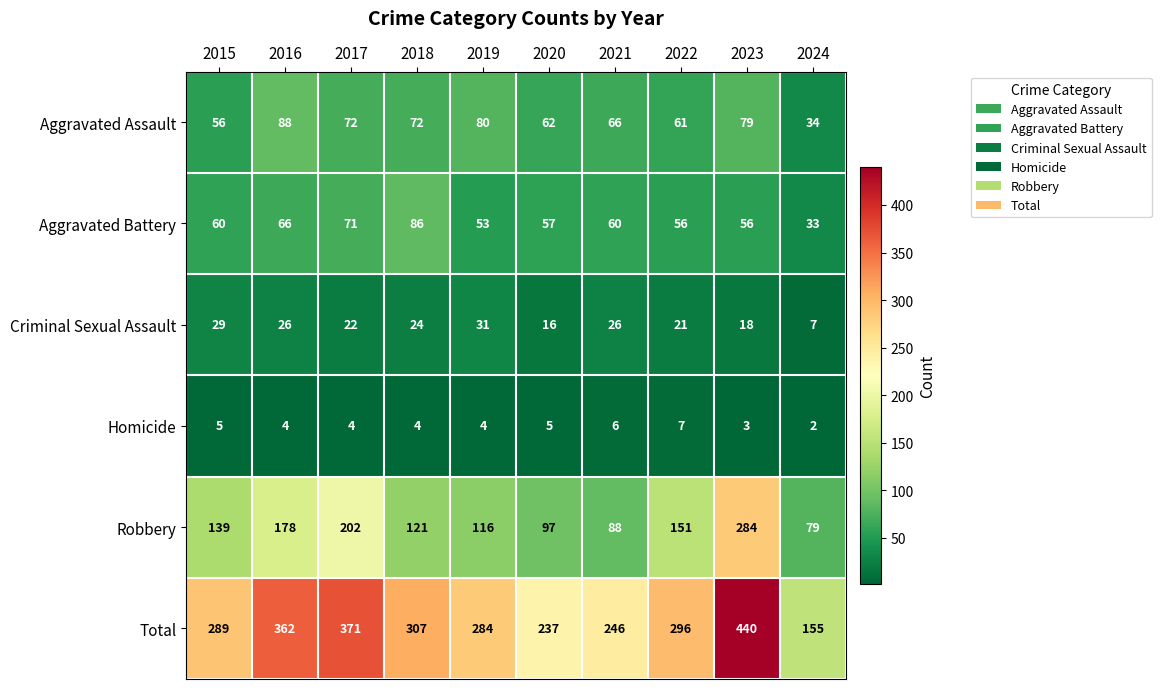

At which category is the sum across all series the highest?

2023